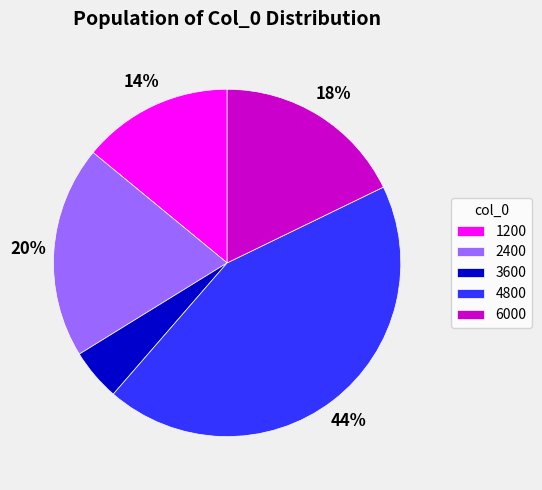

To the nearest percent, what is the difference between the 1200 and 6000 slice percentages?

4%